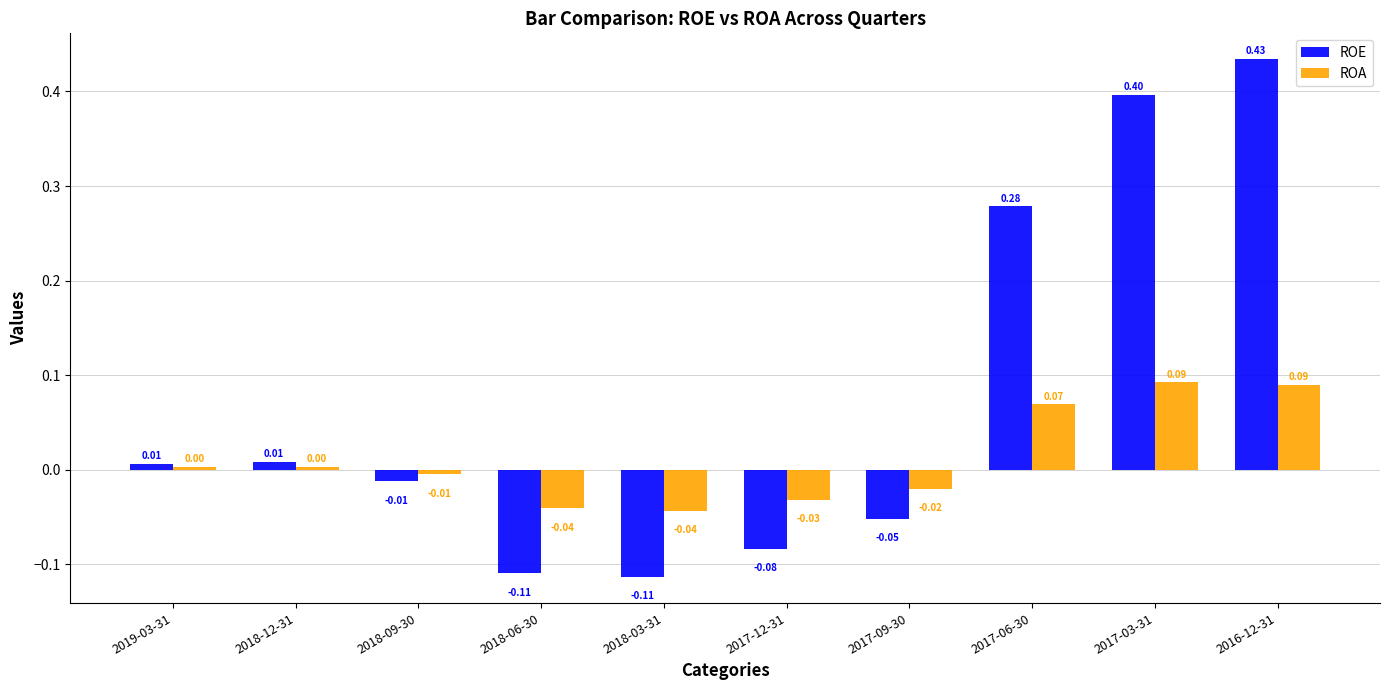

How many groups of bars are there?

10